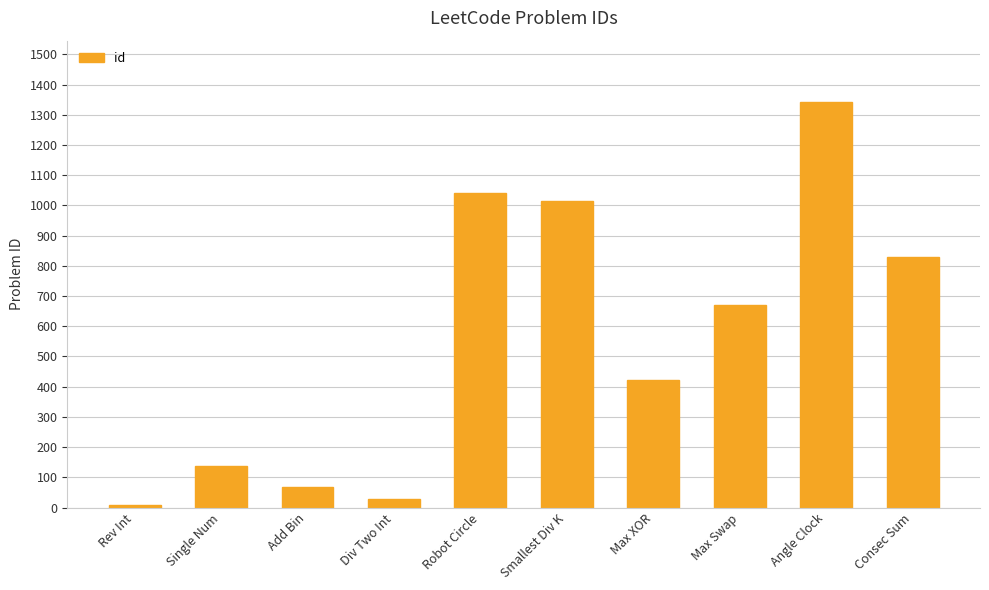

What is the change in value from Robot Circle to Max XOR?

-620